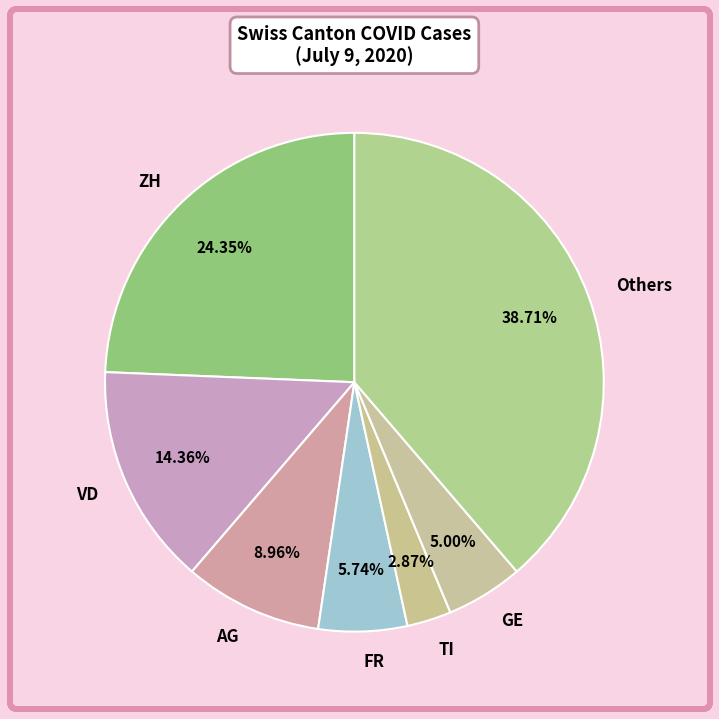

Rank the categories by value from lowest to highest.

TI, GE, FR, AG, VD, ZH, Others